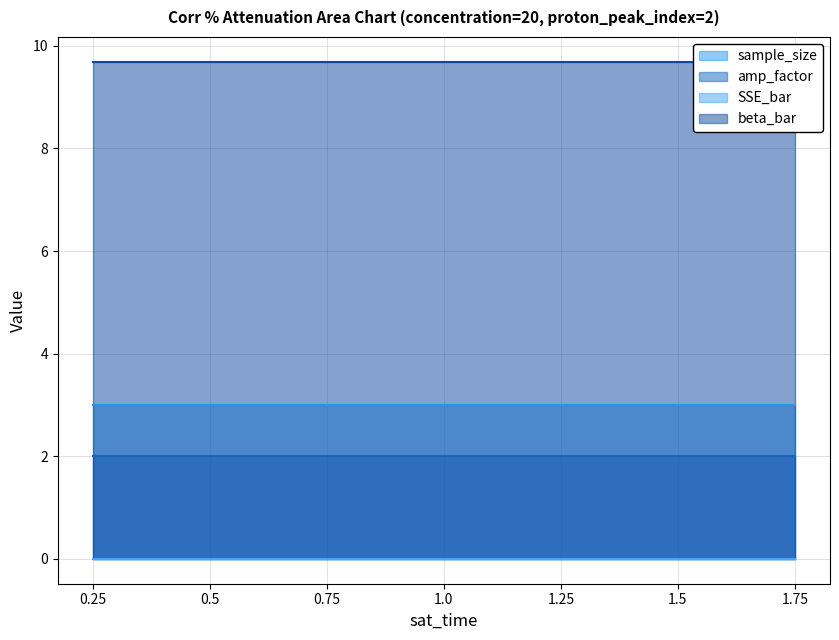

List the labels in order of sample_size value, largest first.

0.25, 0.5, 0.75, 1.0, 1.25, 1.5, 1.75